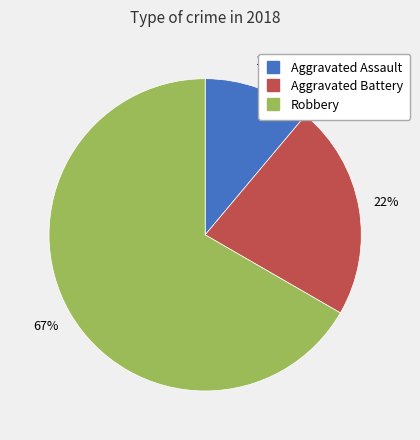

Does Aggravated Battery account for over 50% of the chart?

No